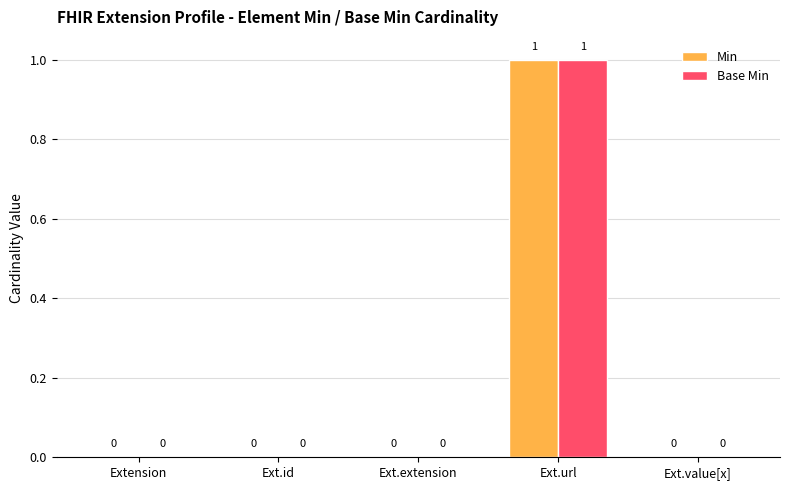

Is the value of Min at Ext.value[x] greater than the value of Base Min at Ext.url?

No